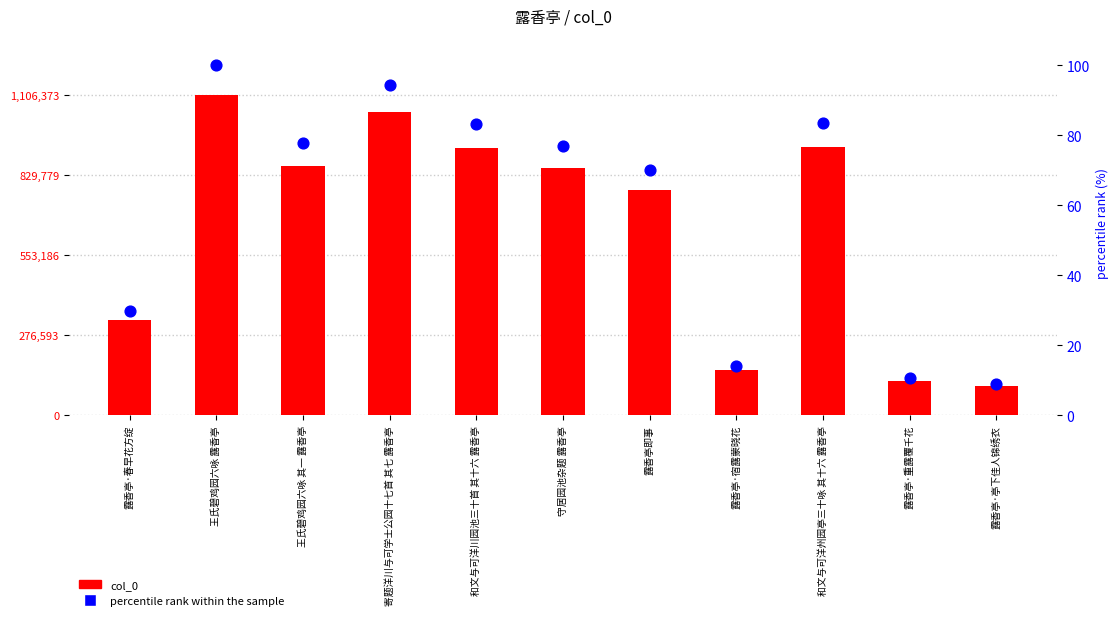

At which category is the sum across all series the highest?

王氏碧鸡园六咏 露香亭